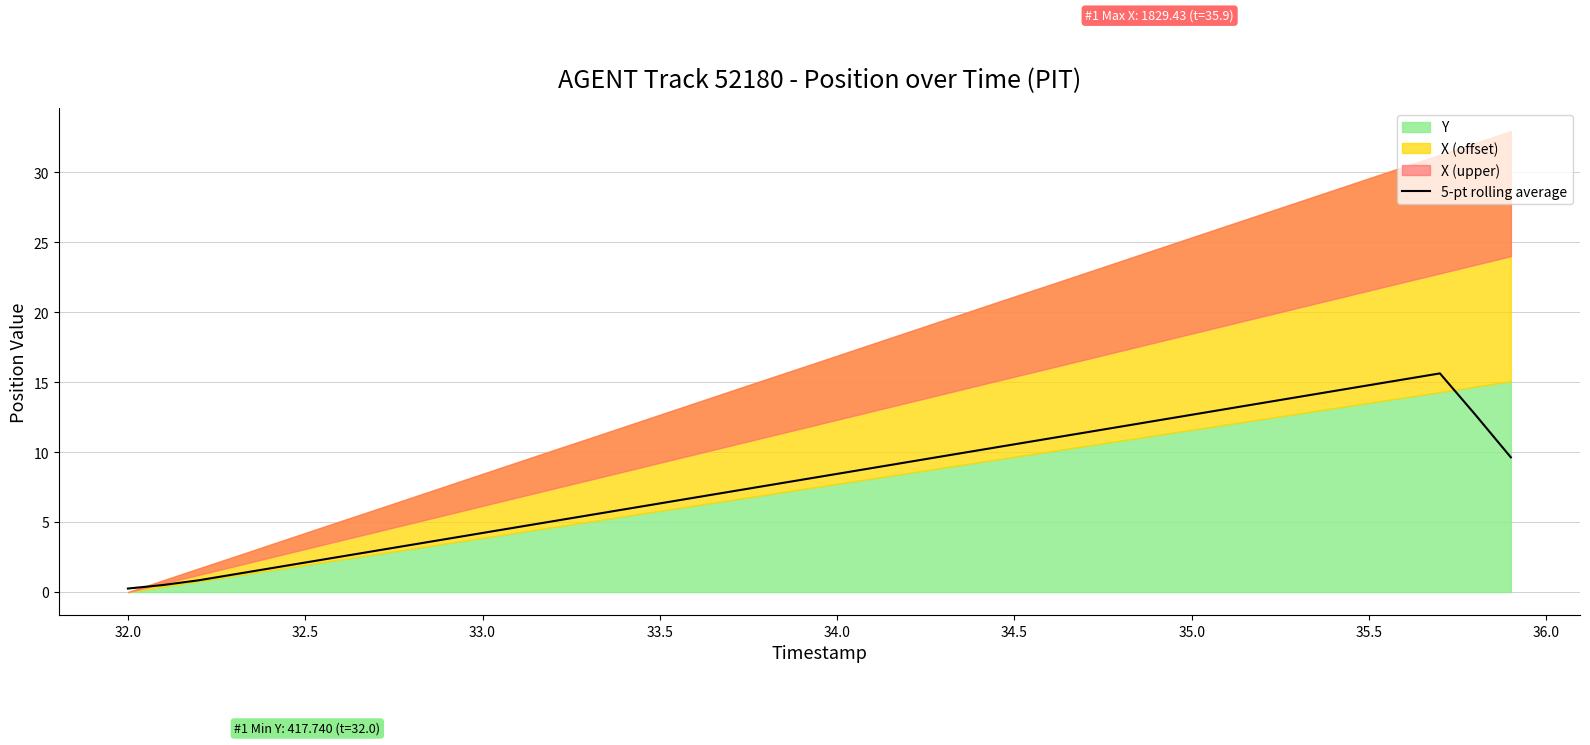

How many data points are above 8?

21